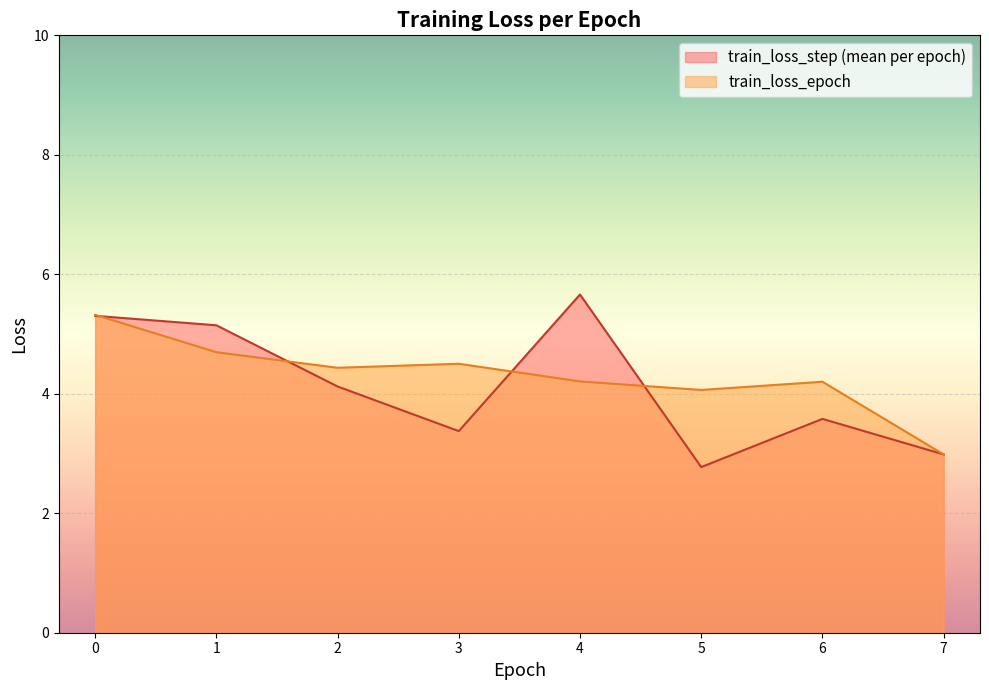

At which category does the chart reach its minimum across all series?

5